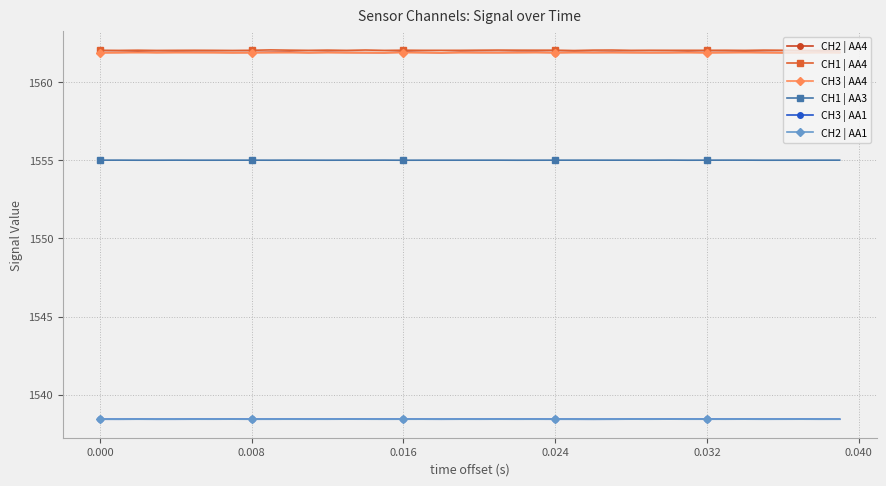

How many lines are shown in the chart?

6